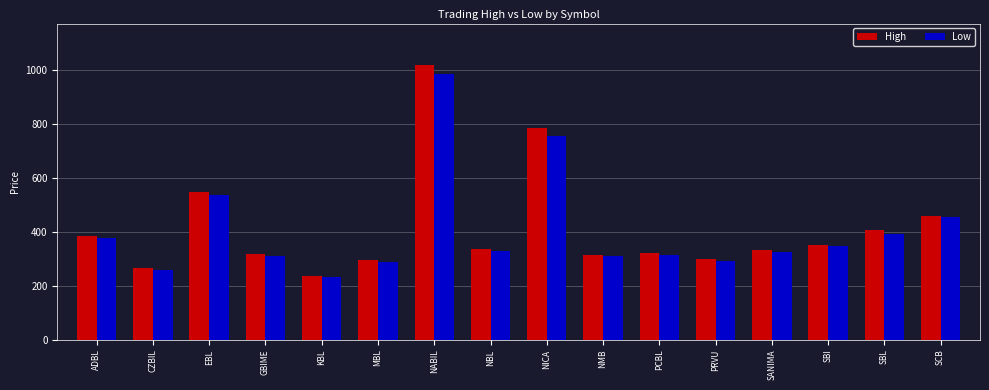

What is the smallest value displayed?

232.0